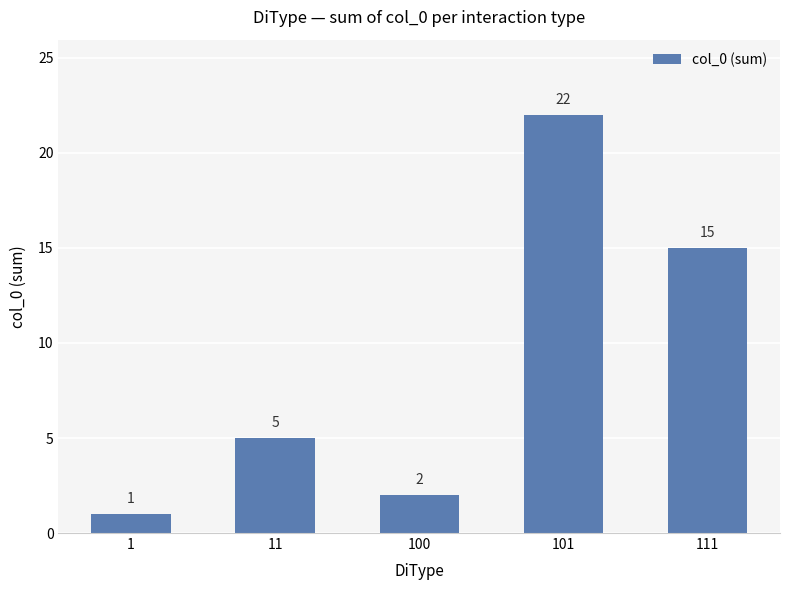

How many data points are less than 5?

2